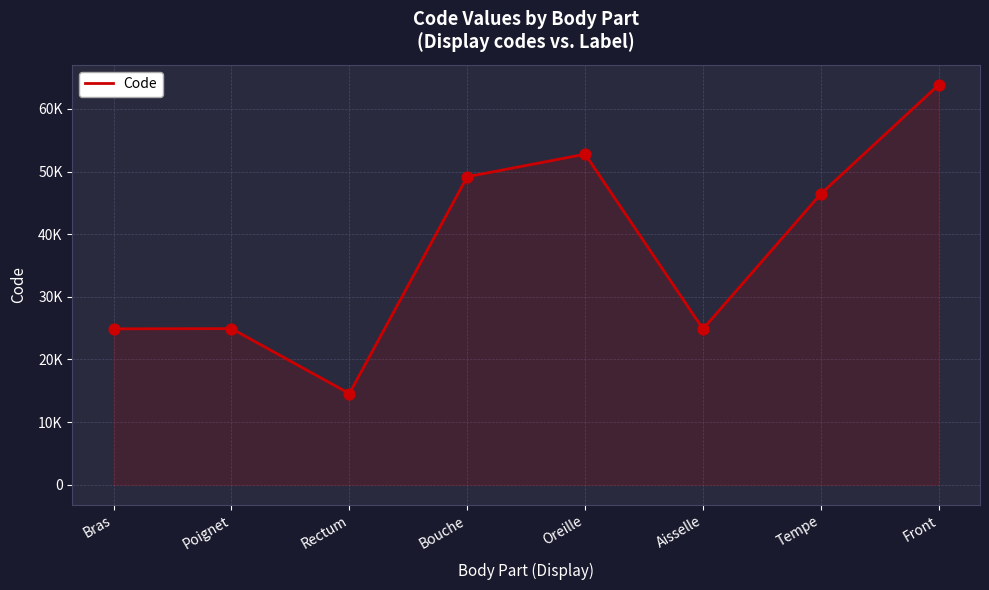

What is the ratio of the value at Poignet to the value at Bras?

1.0